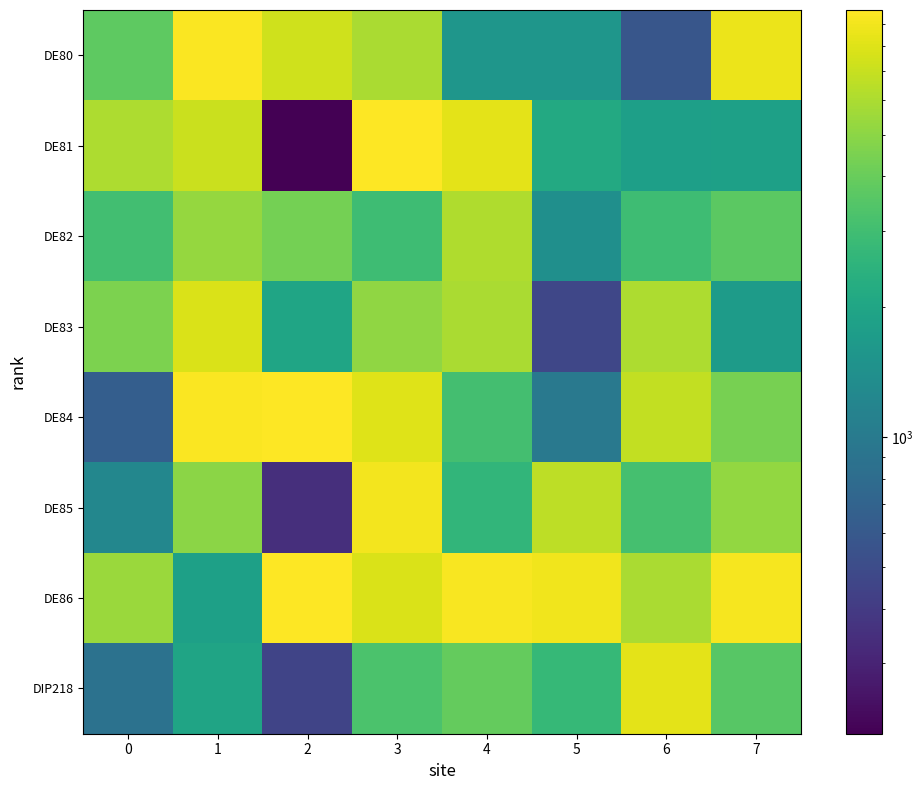

Which series has the largest total across all categories?

DE86